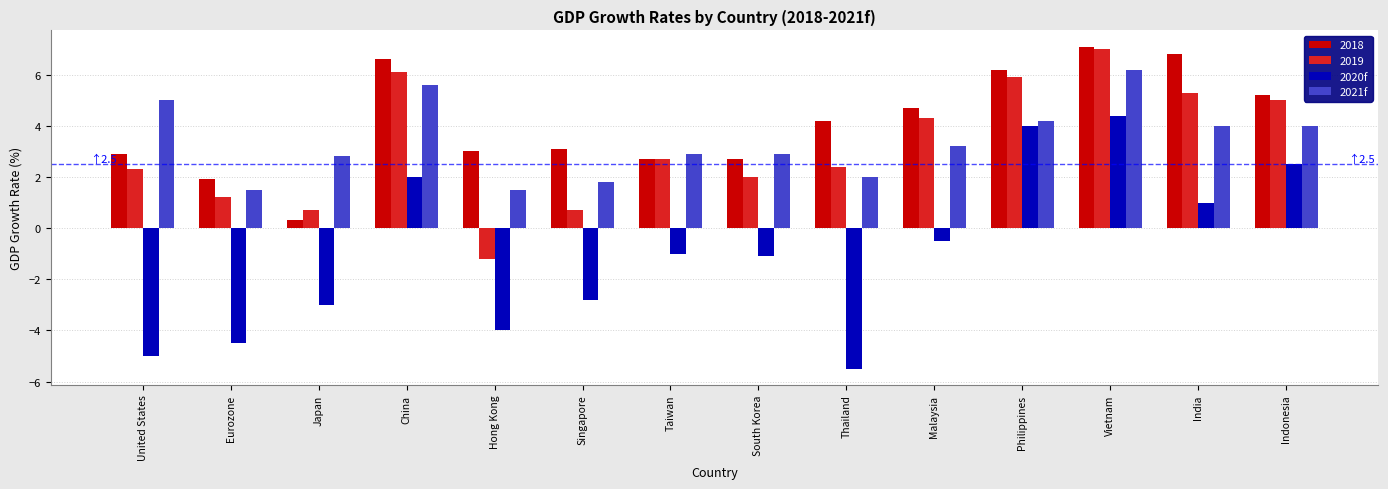

At which label does 2020f first exceed -1?

China